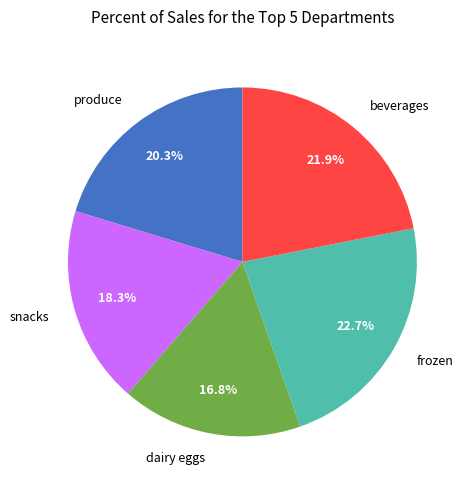

Which has a higher value, dairy eggs or produce?

produce